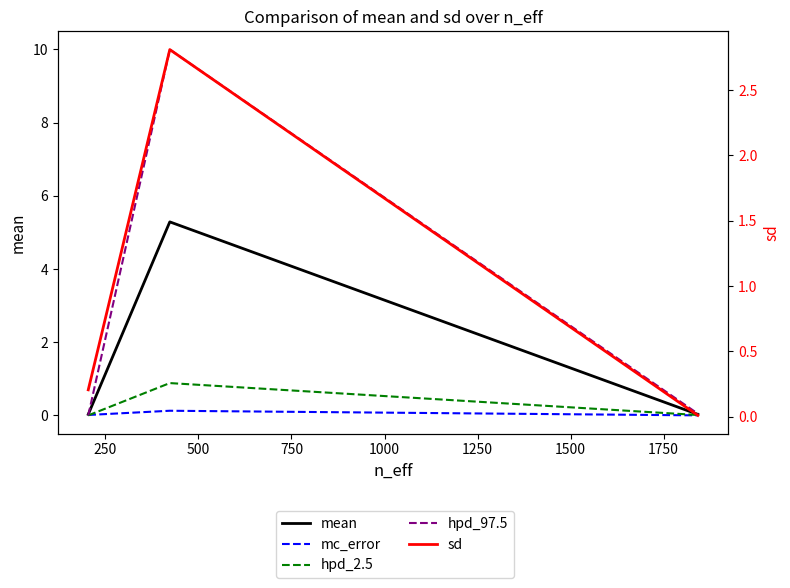

Reading left to right, transcribe all the data shown in this chart.

mean: 0.0	5.3	0.0
mc_error: 0.0	0.1	0.0
hpd_2.5: 0.0	0.9	0.0
hpd_97.5: 0.0	10.0	0.0
sd: 0.2	2.8	0.0